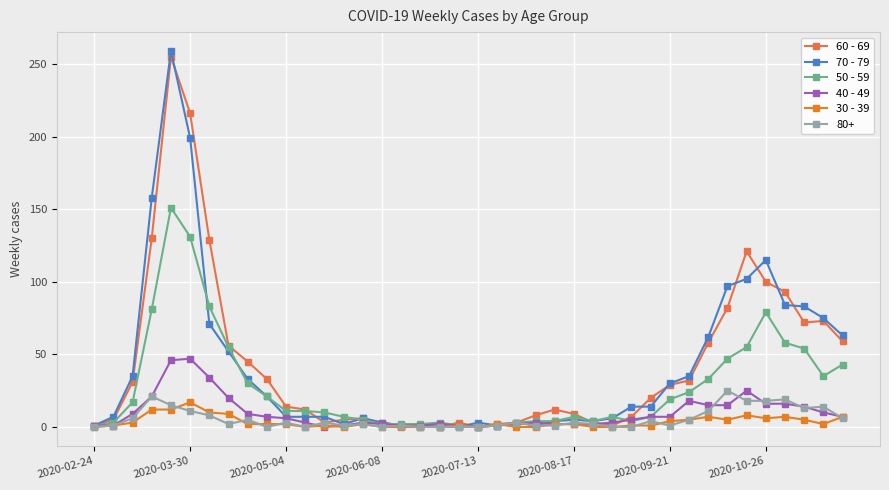

Which series has the largest range (max minus min)?

70 - 79